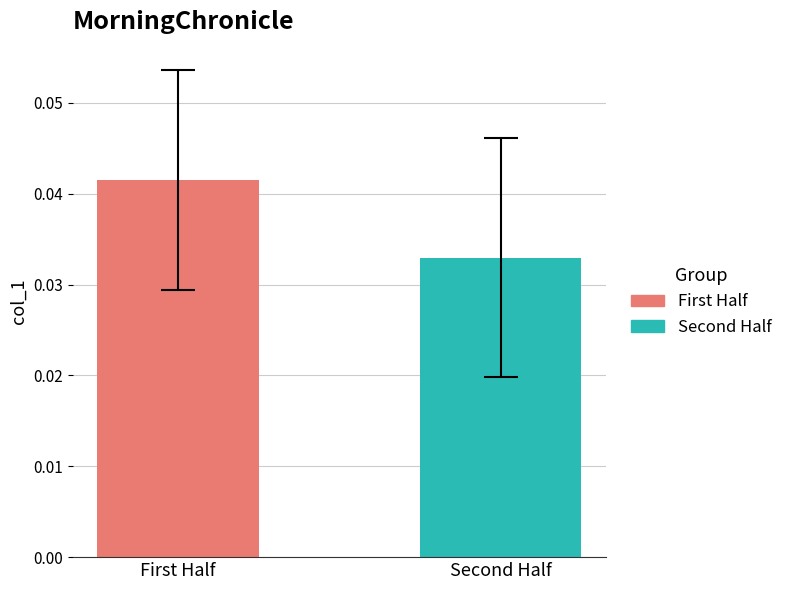

Which series has the largest range (max minus min)?

First Half